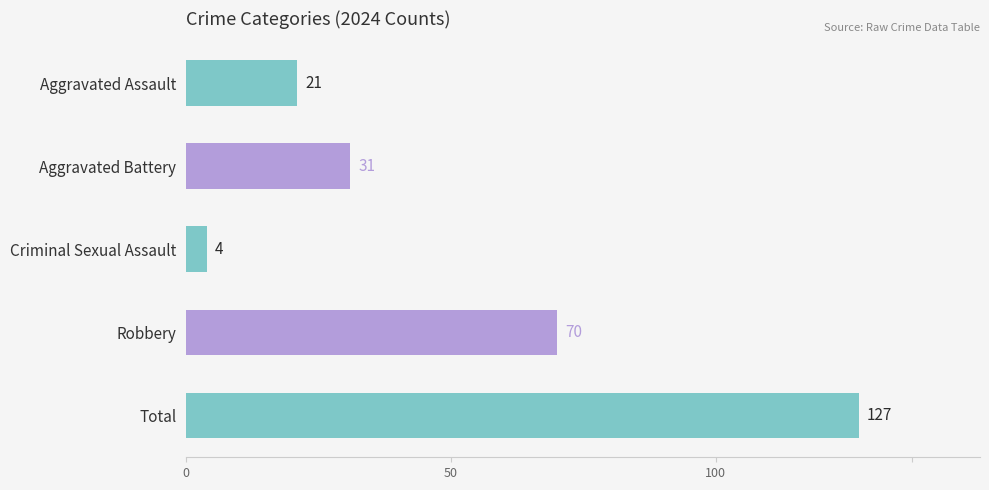

What is the label of the 5th bar from the top?

Total